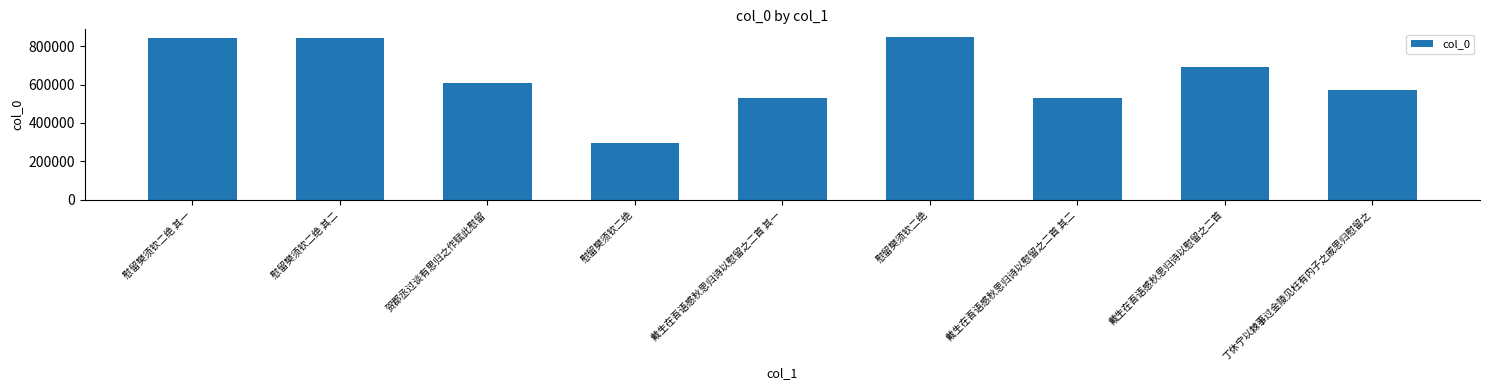

What is the change in value from 慰留樊须钦二绝 to 戴生在吾语感秋思归诗以慰留之二首?

-155863